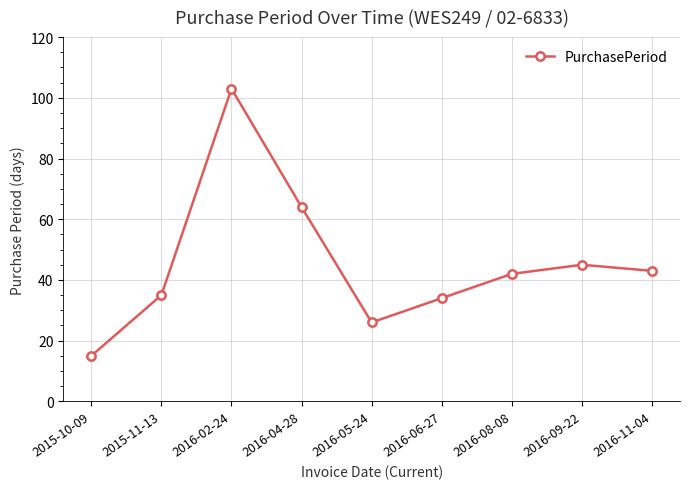

True or false: the data has more than 2 interior local peaks.

False